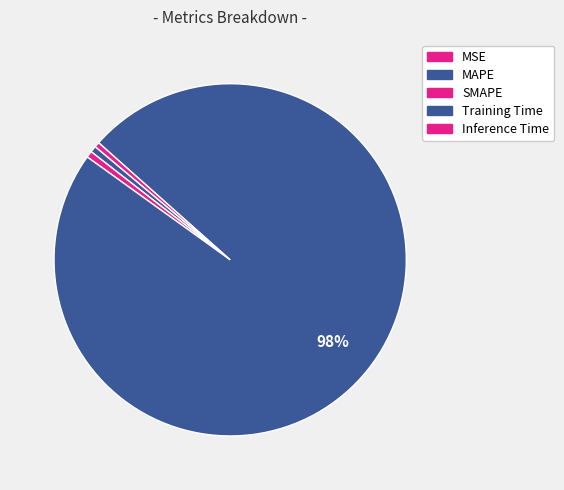

To the nearest percent, what is the difference between the Training Time and MSE slice percentages?

98%